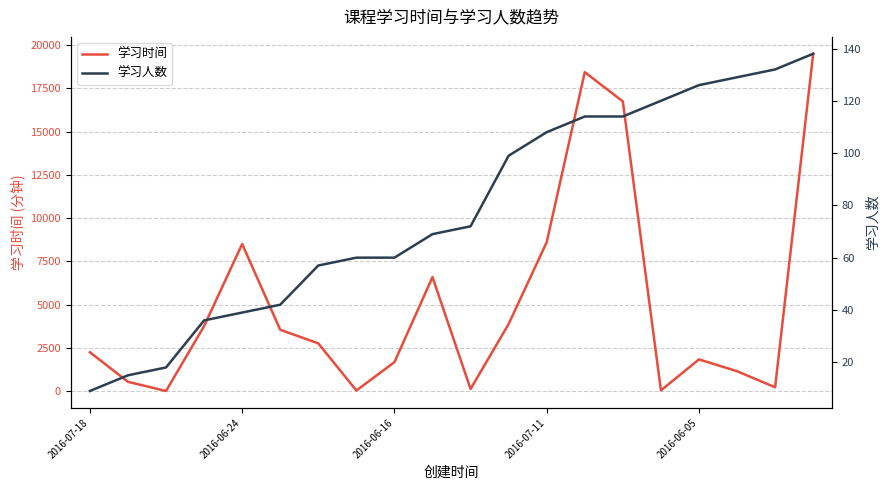

What position from the right is 14?

6